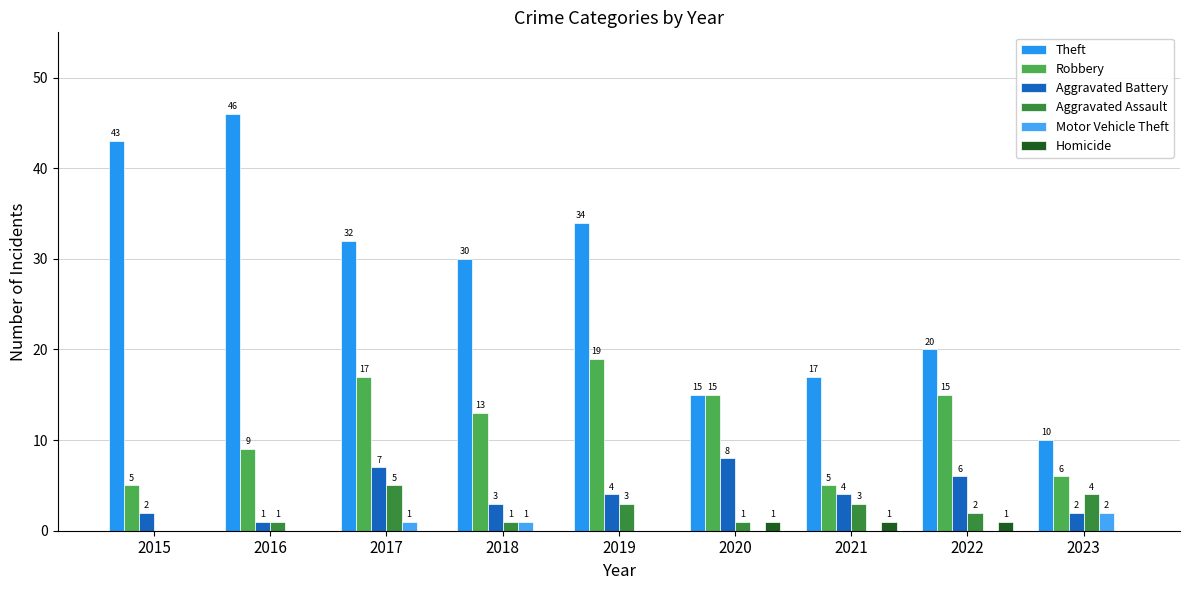

Reading left to right, list all the values displayed in this chart.

Theft: 2015=43	2016=46	2017=32	2018=30	2019=34	2020=15	2021=17	2022=20	2023=10
Robbery: 2015=5	2016=9	2017=17	2018=13	2019=19	2020=15	2021=5	2022=15	2023=6
Aggravated Battery: 2015=2	2016=1	2017=7	2018=3	2019=4	2020=8	2021=4	2022=6	2023=2
Aggravated Assault: 2015=0	2016=1	2017=5	2018=1	2019=3	2020=1	2021=3	2022=2	2023=4
Motor Vehicle Theft: 2015=0	2016=0	2017=1	2018=1	2019=0	2020=0	2021=0	2022=0	2023=2
Homicide: 2015=0	2016=0	2017=0	2018=0	2019=0	2020=1	2021=1	2022=1	2023=0